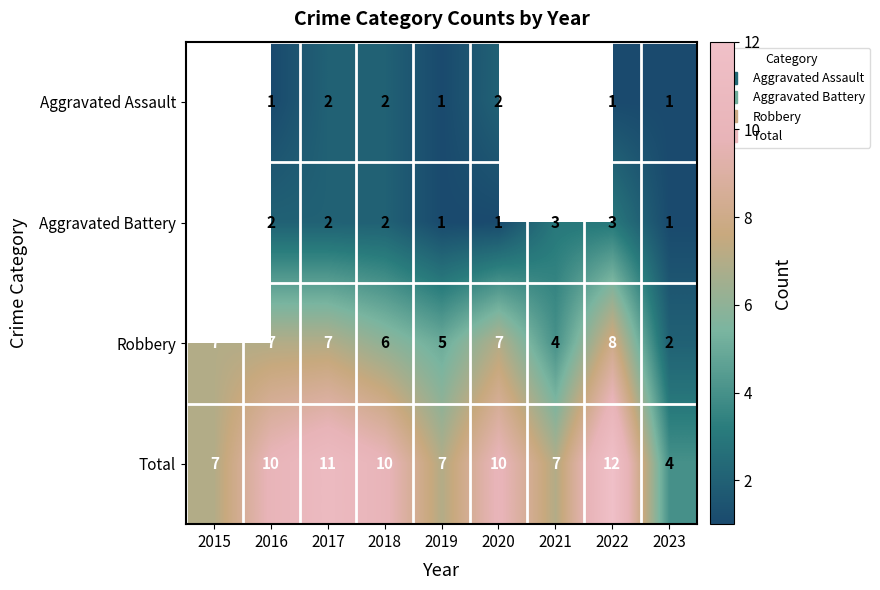

Is it true that Aggravated Battery equals 2.8 at 2018?

False